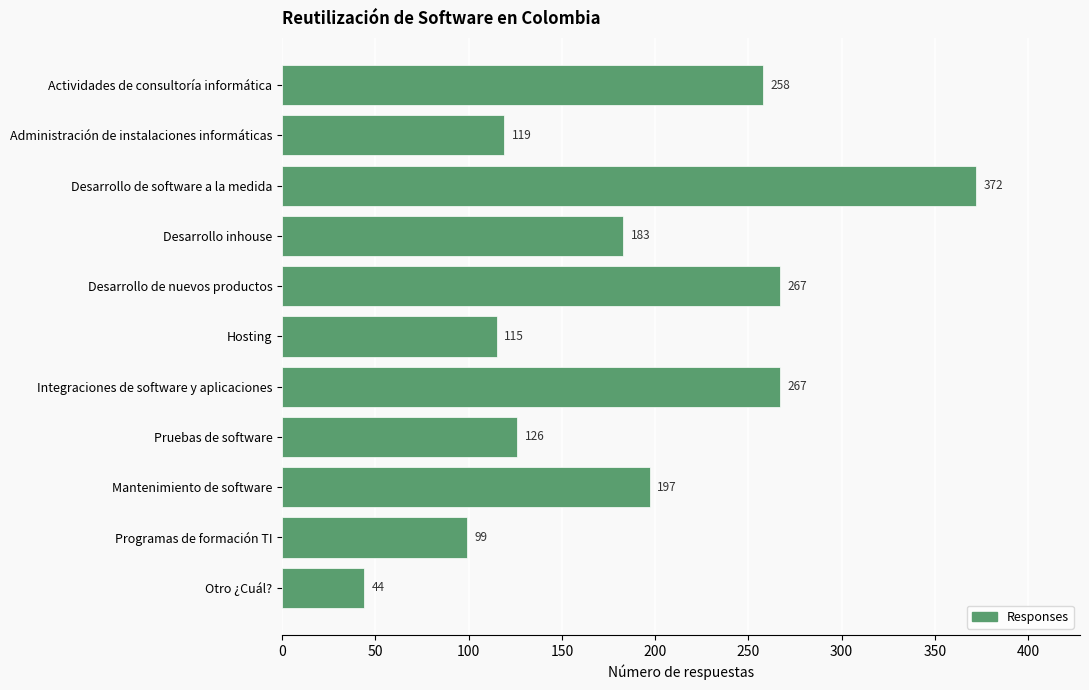

Reading top to bottom, transcribe all the data shown in this chart.

Actividades de consultoría informática=258	Administración de instalaciones informáticas=119	Desarrollo de software a la medida=372	Desarrollo inhouse=183	Desarrollo de nuevos productos=267	Hosting=115	Integraciones de software y aplicaciones=267	Pruebas de software=126	Mantenimiento de software=197	Programas de formación TI=99	Otro ¿Cuál?=44